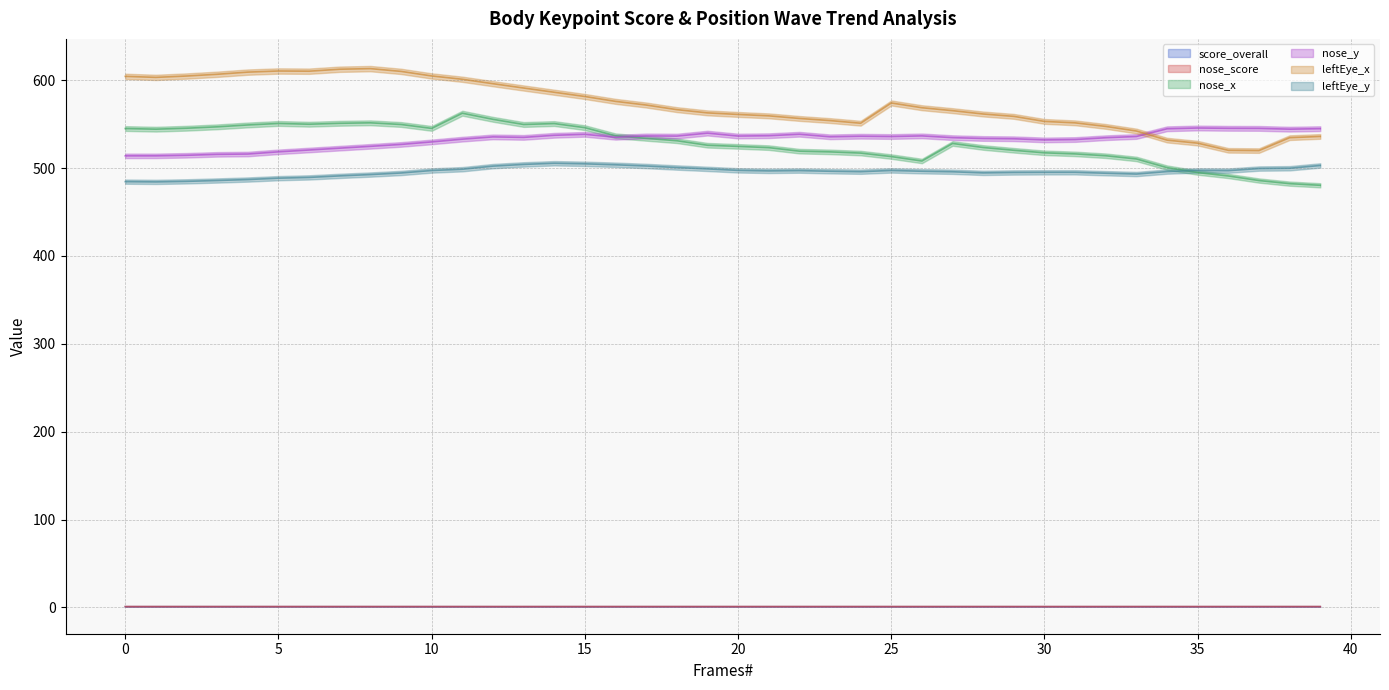

Which category has the lowest value in the leftEye_x series?

37